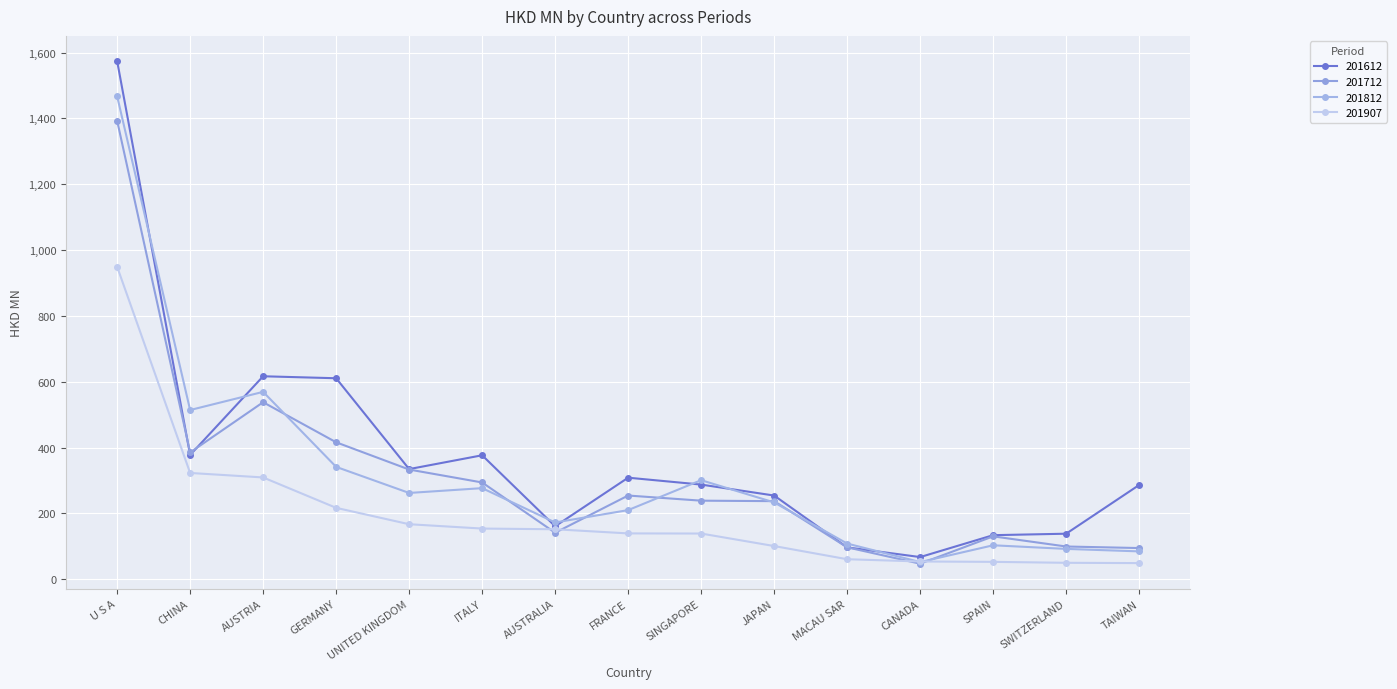

How many lines are shown in the chart?

4